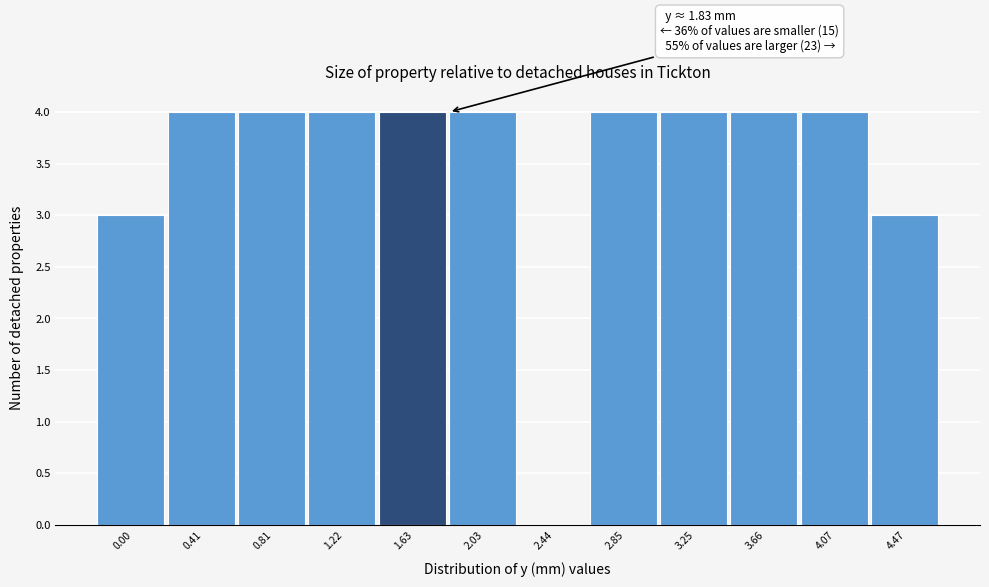

Reading right to left, list all the values displayed in this chart.

4.47=3	4.07=4	3.66=4	3.25=4	2.85=4	2.44=0	2.03=4	1.63=4	1.22=4	0.81=4	0.41=4	0.00=3